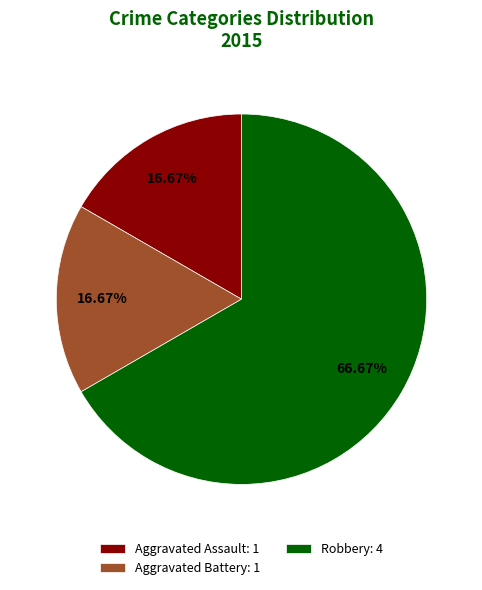

How many slices are in this pie chart?

3